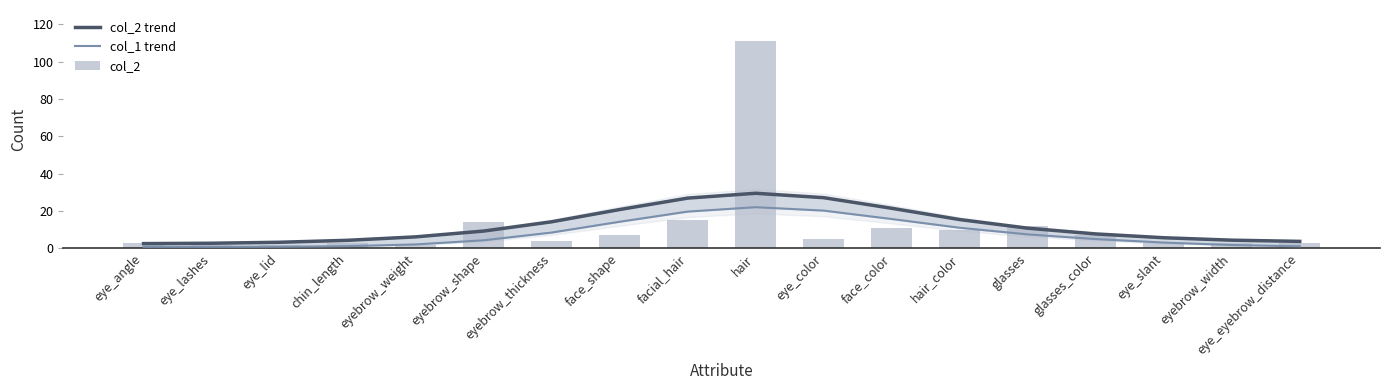

Where does the col_2 series first go above 5?

eyebrow_shape